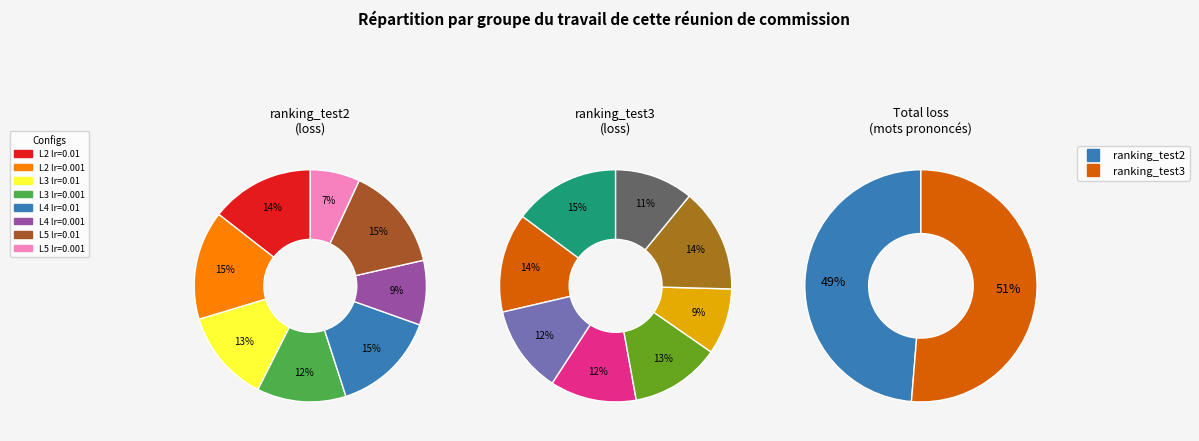

The 5 slice represents 19% of the pie. True or false?

False